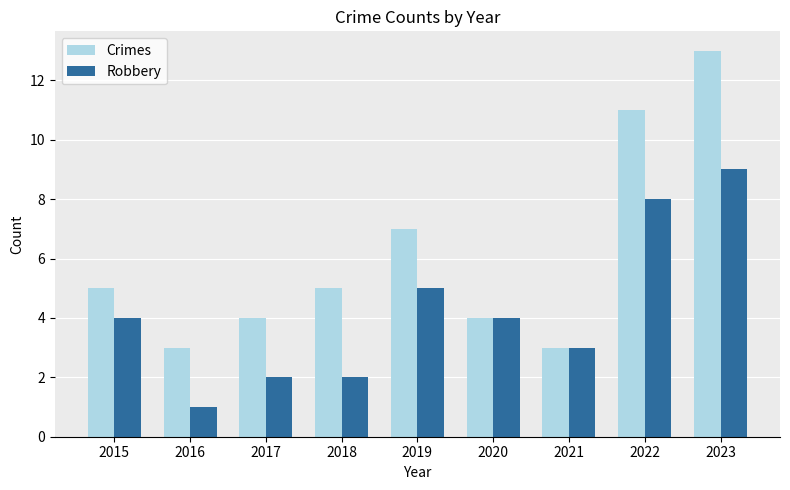

Count the Robbery values in the range 2 to 5.

6